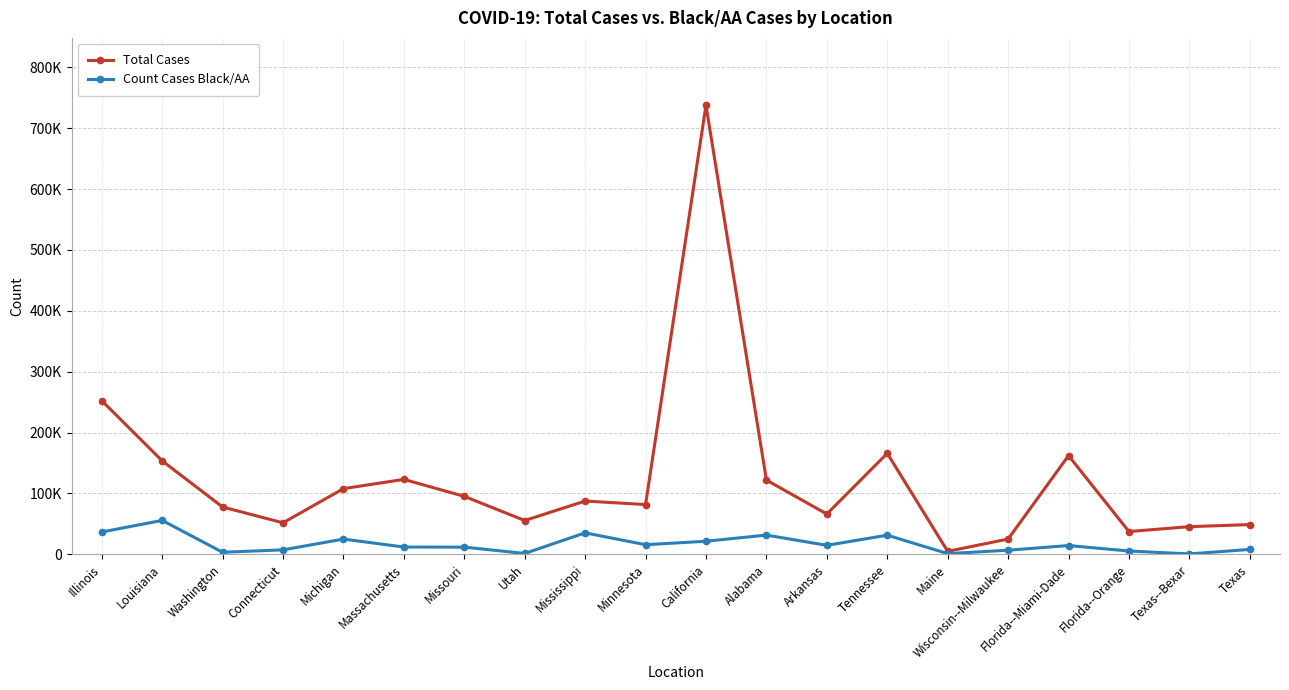

Reading right to left, list all the values displayed in this chart.

Total Cases: Texas=48680	Texas--Bexar=45255	Florida--Orange=37247	Florida--Miami-Dade=162026	Wisconsin--Milwaukee=24887	Maine=4713	Tennessee=165754	Arkansas=66021	Alabama=121879	California=737911	Minnesota=81608	Mississippi=87379	Utah=55359	Missouri=95082	Massachusetts=122962	Michigan=107735	Connecticut=51594	Washington=77545	Louisiana=153433	Illinois=252353
Count Cases Black/AA: Texas=7839	Texas--Bexar=464	Florida--Orange=5238	Florida--Miami-Dade=14221	Wisconsin--Milwaukee=6528	Maine=945	Tennessee=31249	Arkansas=14599	Alabama=31396	California=21305	Minnesota=15618	Mississippi=35104	Utah=1244	Missouri=11621	Massachusetts=11785	Michigan=24839	Connecticut=7146	Washington=3179	Louisiana=55541	Illinois=36517